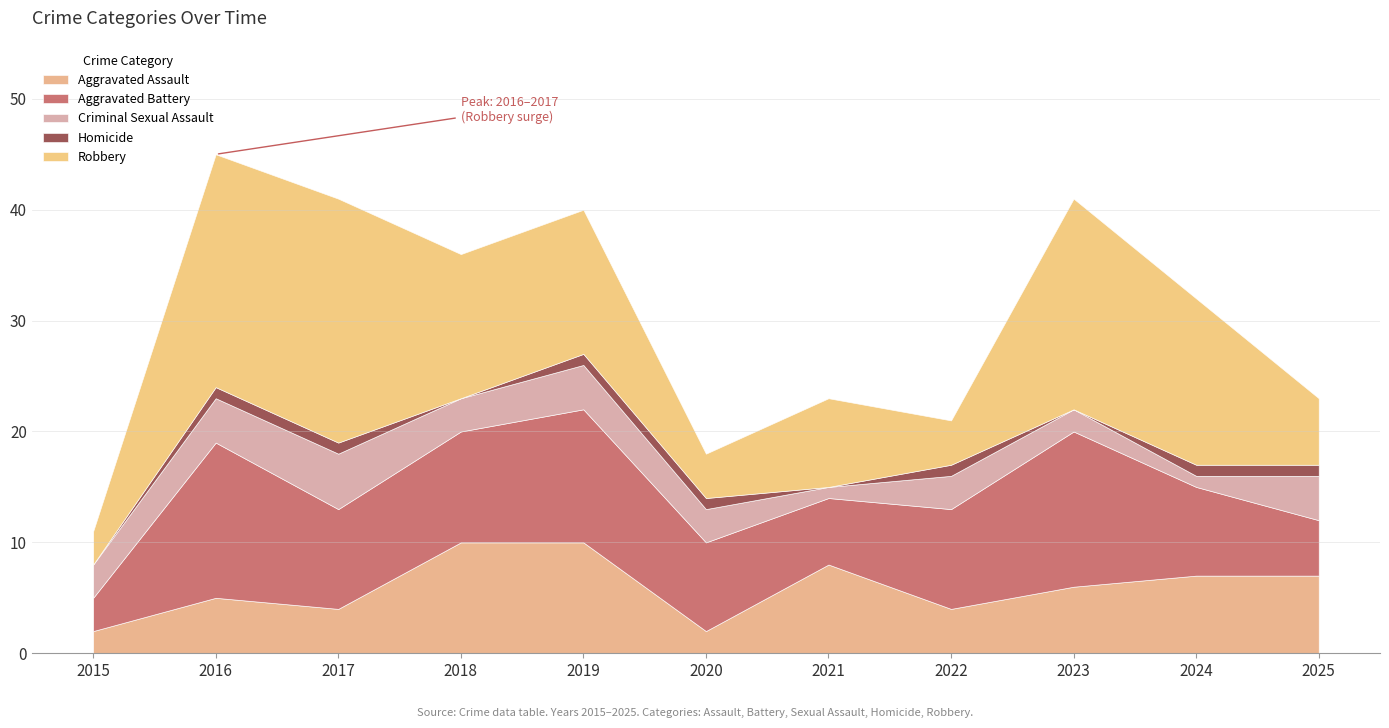

At how many categories does at least one series exceed 7?

9